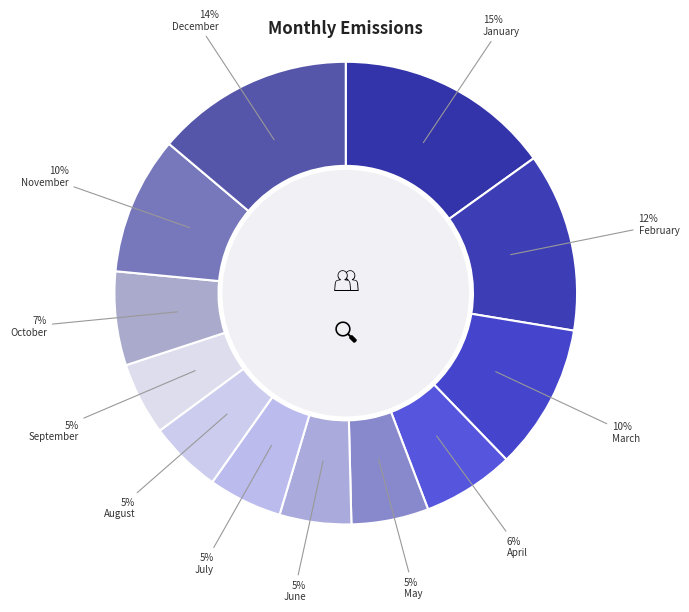

Is it true that June is 5% of the pie?

True